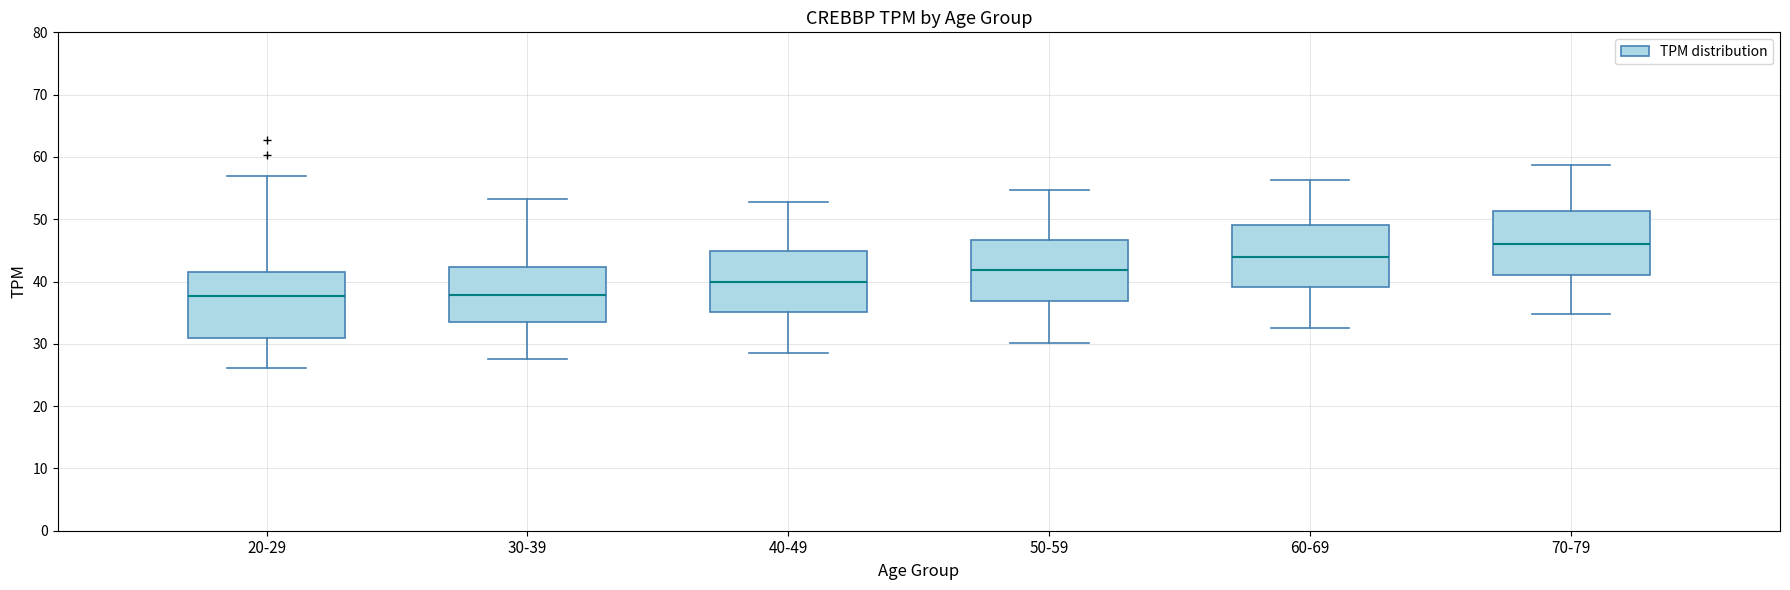

Reading left to right, transcribe this box plot: for each box, give where its median line is, the range the box spans, and where its two whiskers end, as read against the y-axis. The values are not printed on the chart, so give them approximately, as read against the axis.

20-29: median 38, box 31 to 42, whiskers 26 to 57
30-39: median 38, box 34 to 42, whiskers 28 to 53
40-49: median 40, box 35 to 45, whiskers 29 to 53
50-59: median 42, box 37 to 47, whiskers 30 to 55
60-69: median 44, box 39 to 49, whiskers 33 to 56
70-79: median 46, box 41 to 51, whiskers 35 to 59